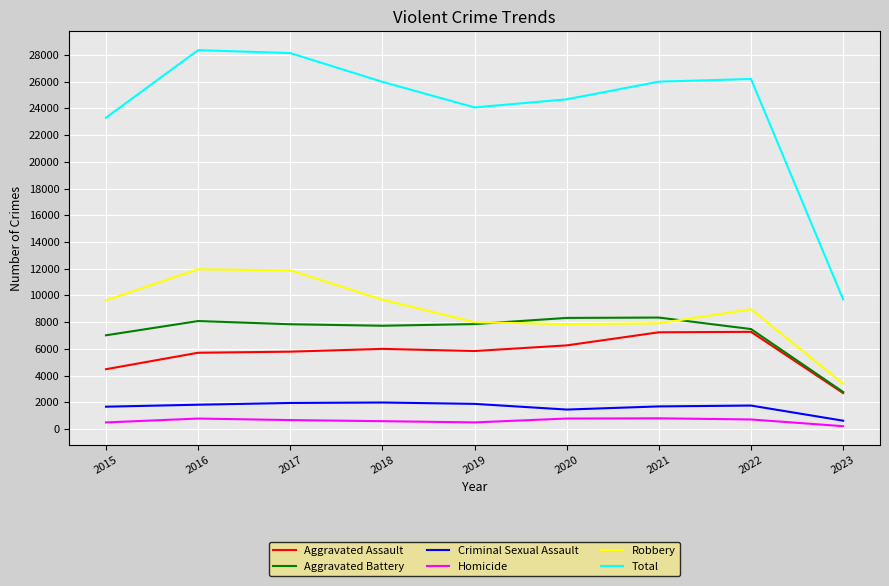

True or false: Total has a value of 14832 at 2021.

False